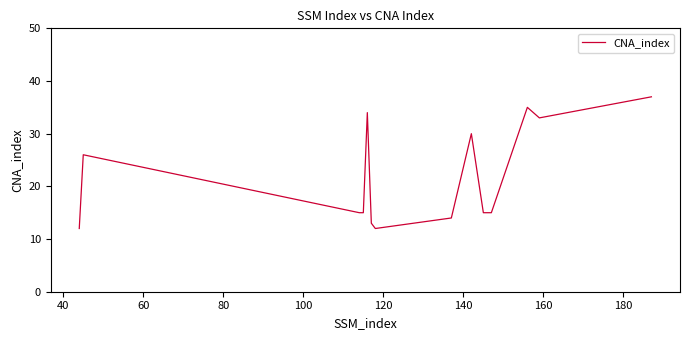

Reading left to right, list all the values displayed in this chart.

12	26	15	15	34	13	12	14	30	15	15	15	35	33	37